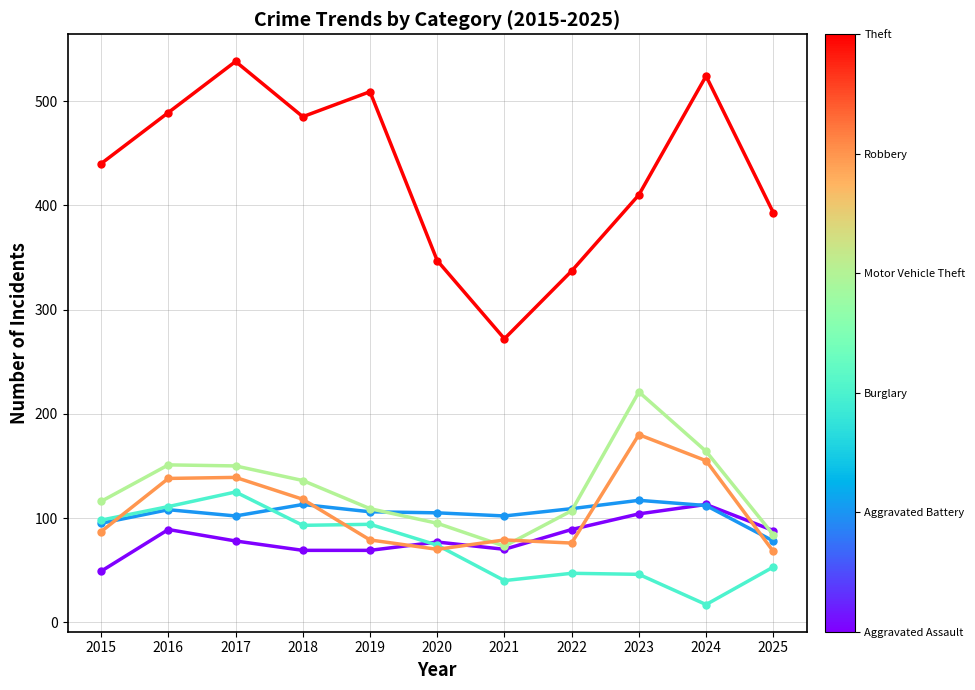

What is the minimum value shown in the chart?

17